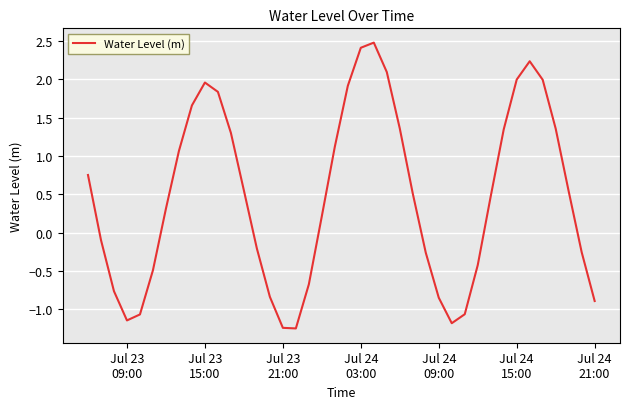

Count the number of data series in this chart.

1